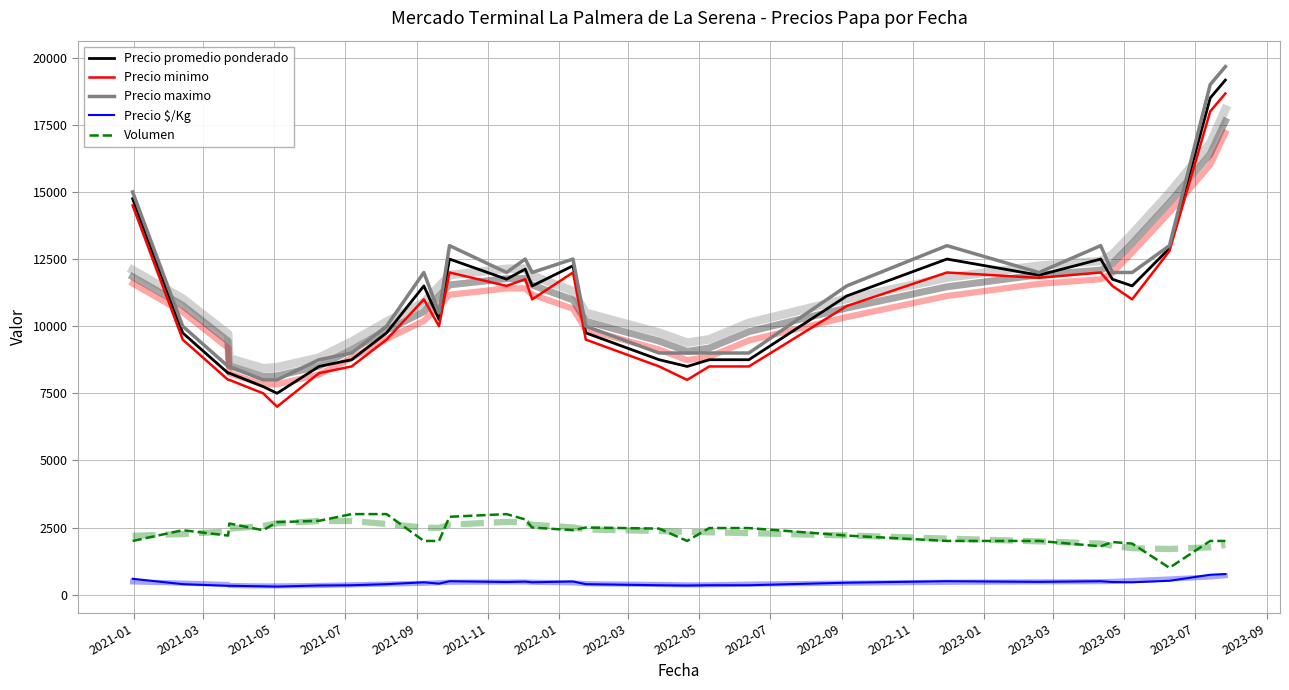

Is it true that Precio minimo equals 15974.4 at 24?

False